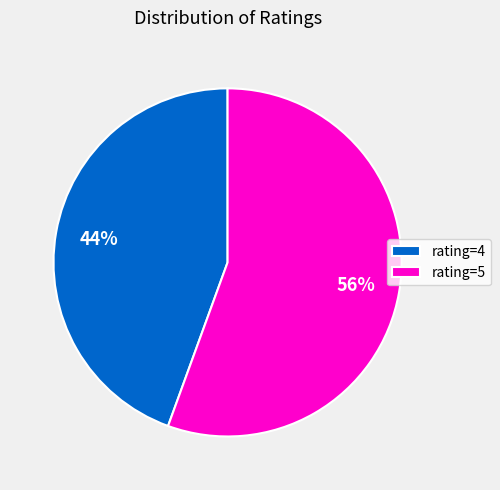

Approximately how many times larger is the value at rating=4 compared to rating=5?

0.8